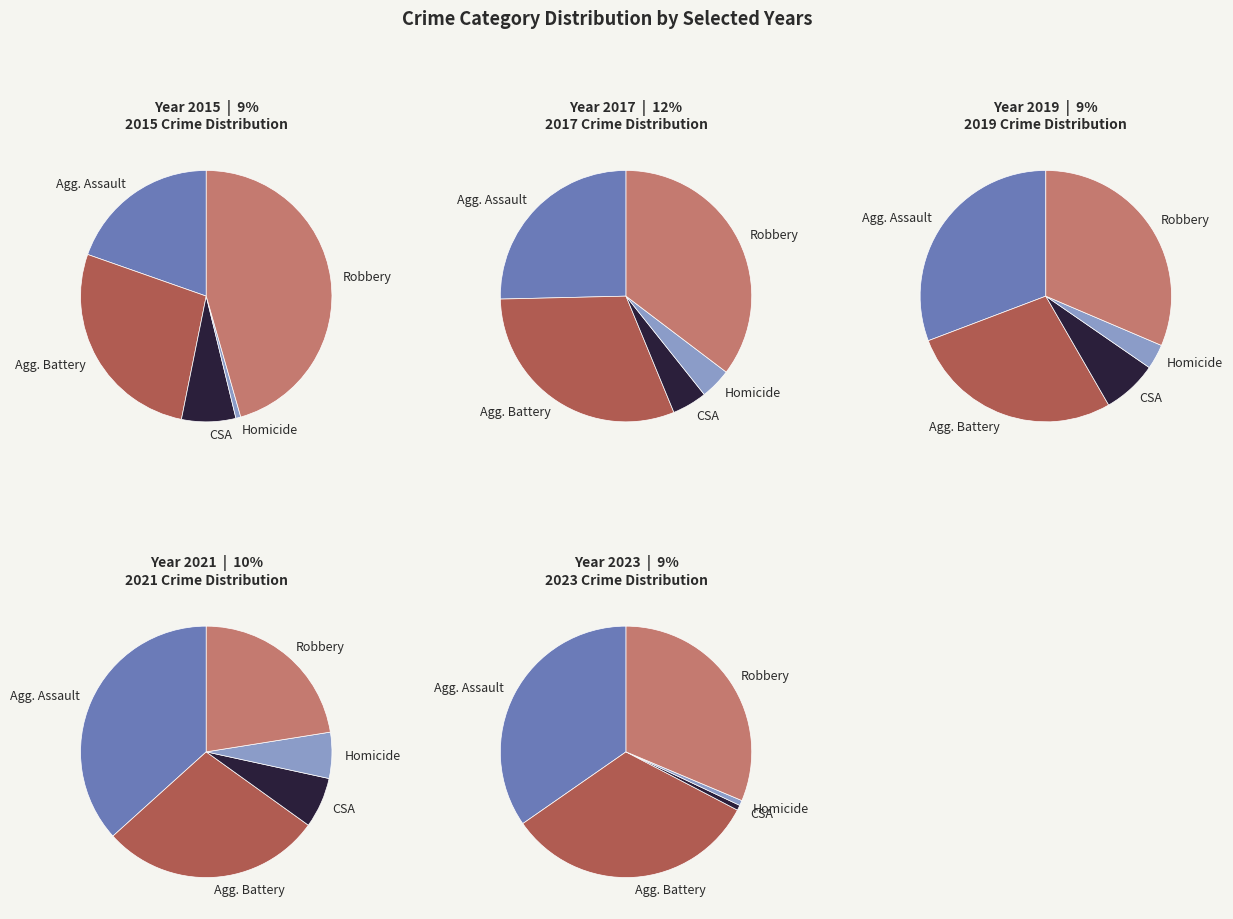

Which series changed the most between 7 and 9?

Robbery